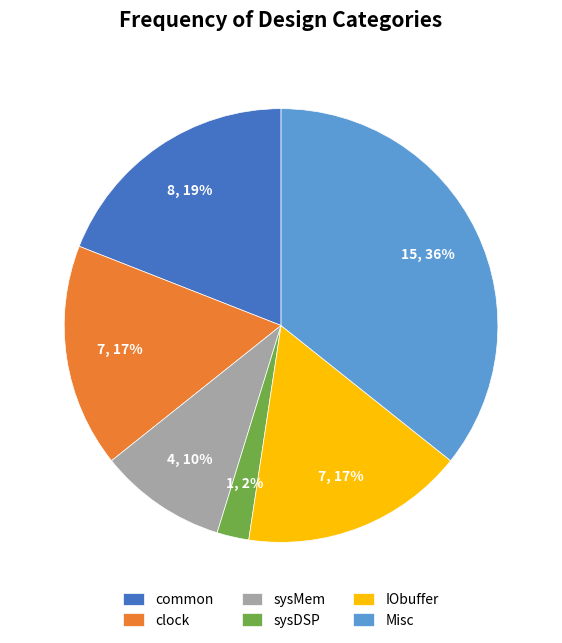

To the nearest percent, what portion does sysMem represent?

10%